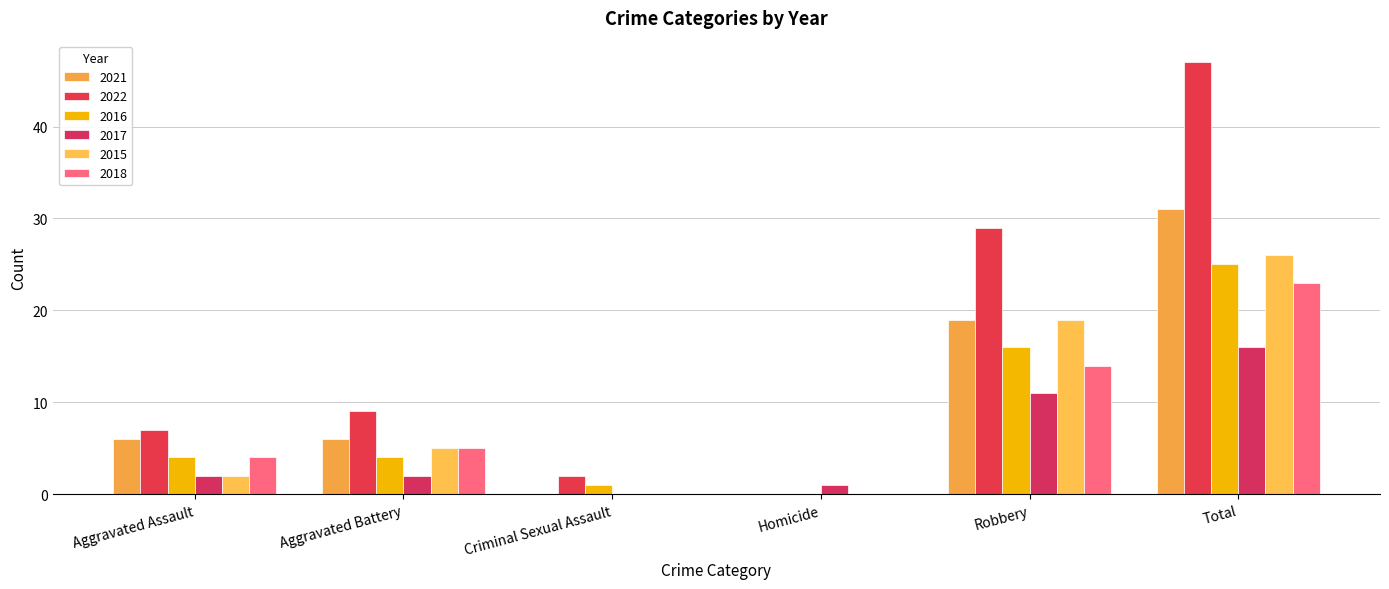

Which category has the lowest value in the 2022 series?

Homicide